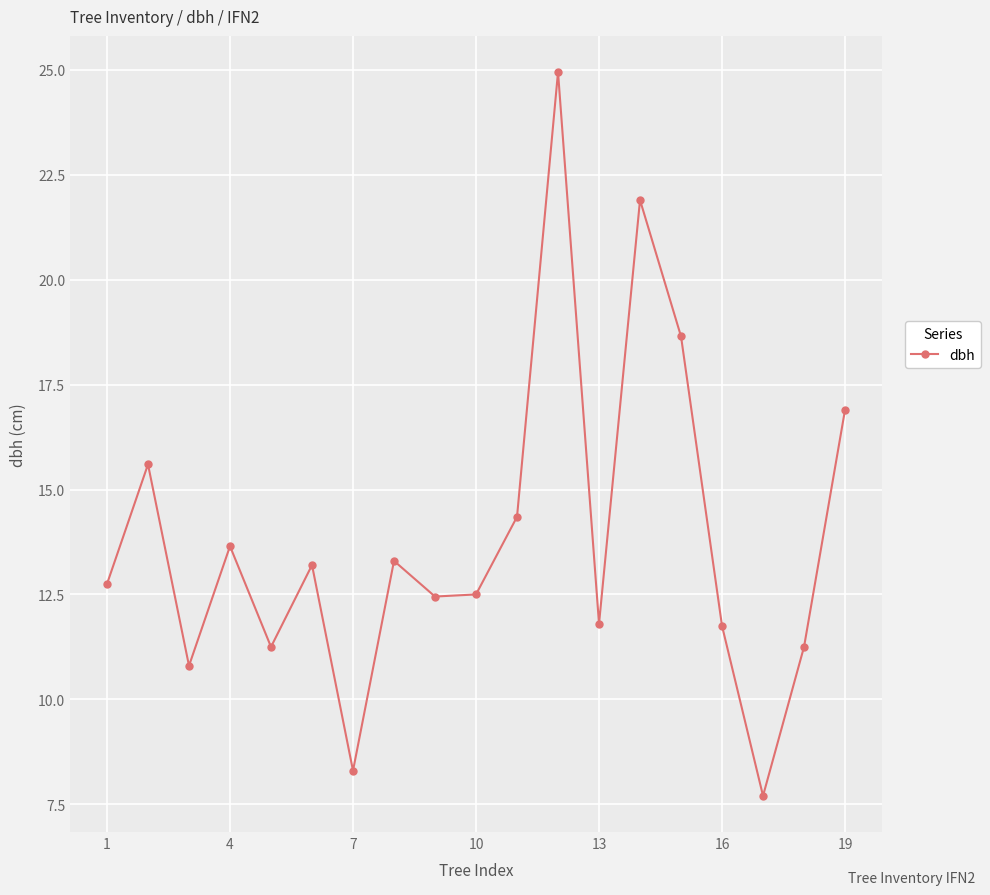

What is the value of the 1st point from the left?

12.8